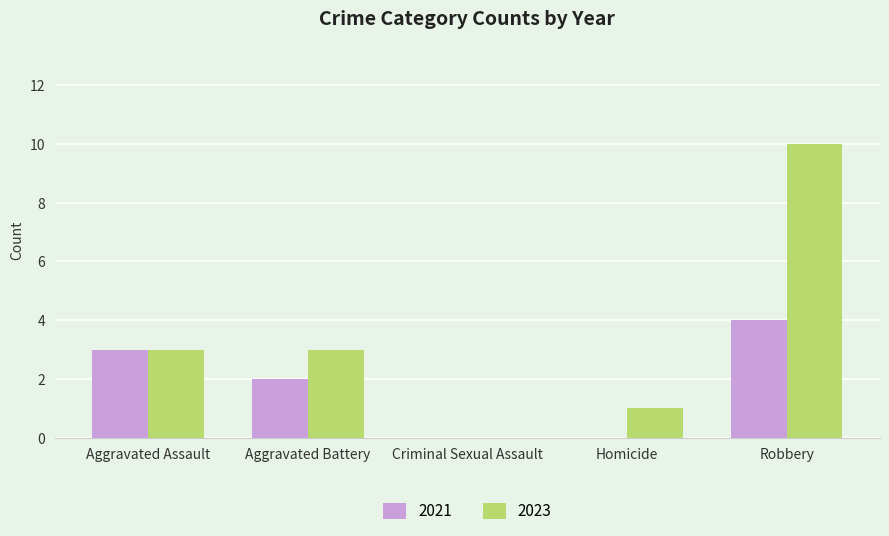

What is the sum of the 2023 values at Aggravated Battery and Homicide?

4